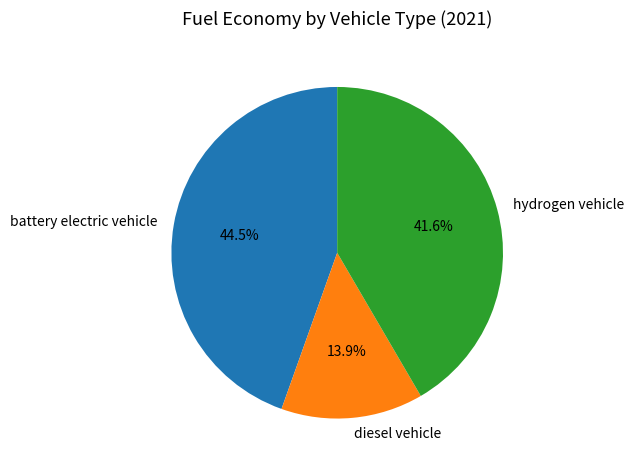

Is there a majority slice in this chart?

No